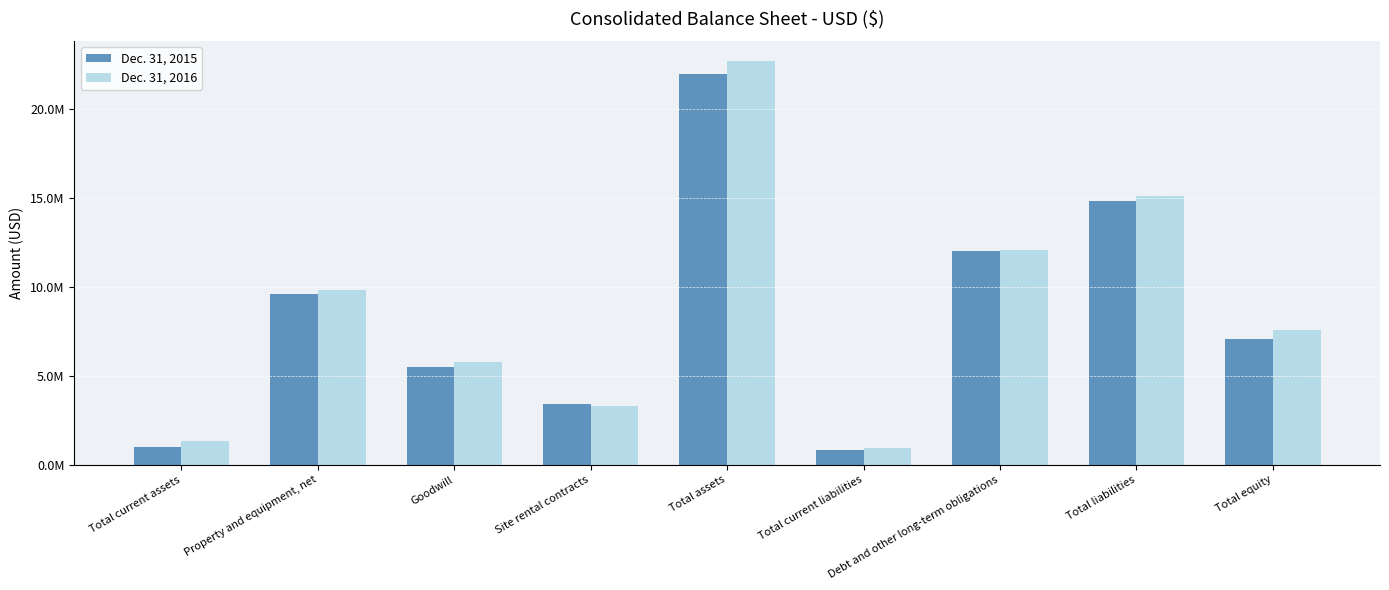

Does the chart contain any negative values?

No